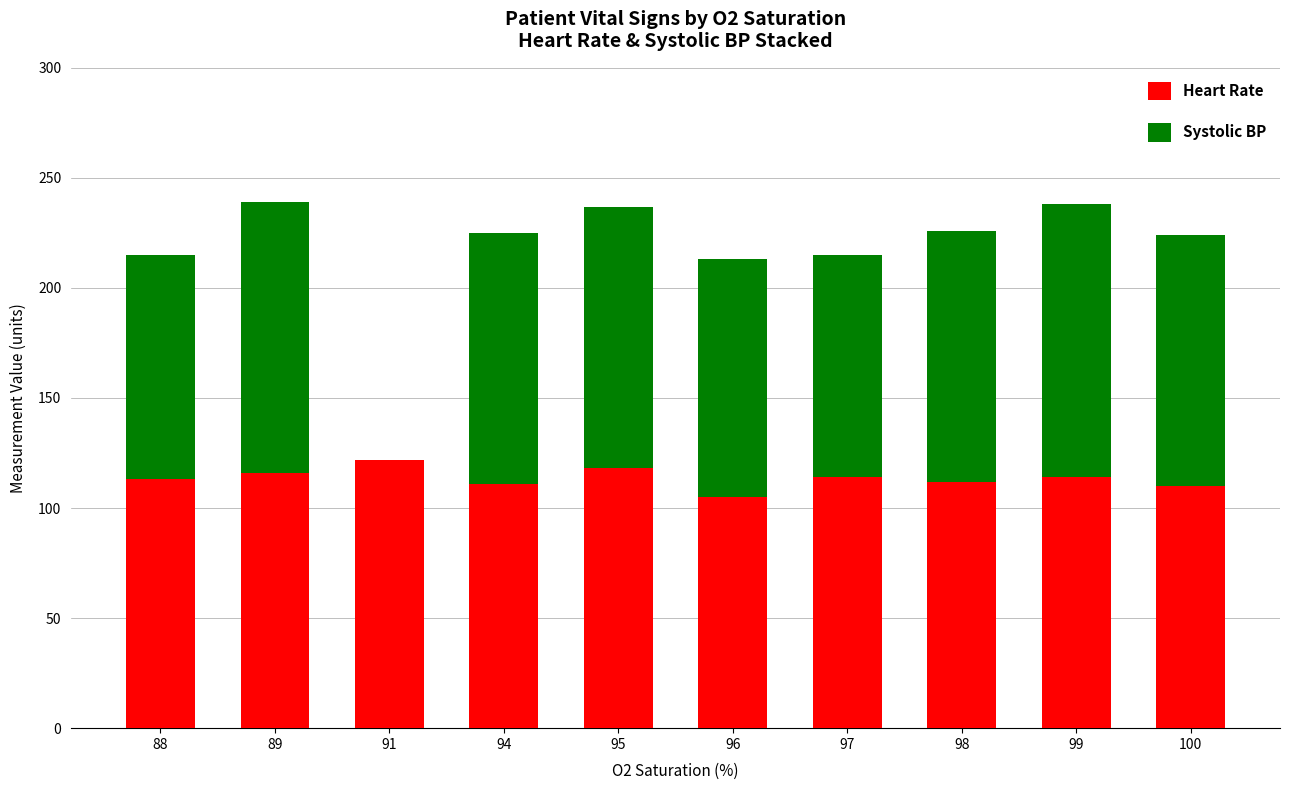

What is the total value across all series at 94?

225